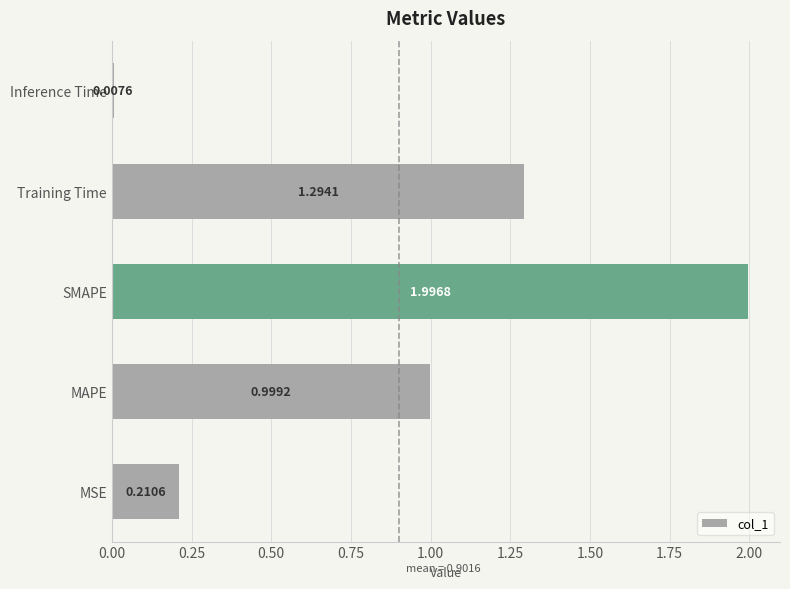

At which category does the chart reach its peak across all series?

SMAPE